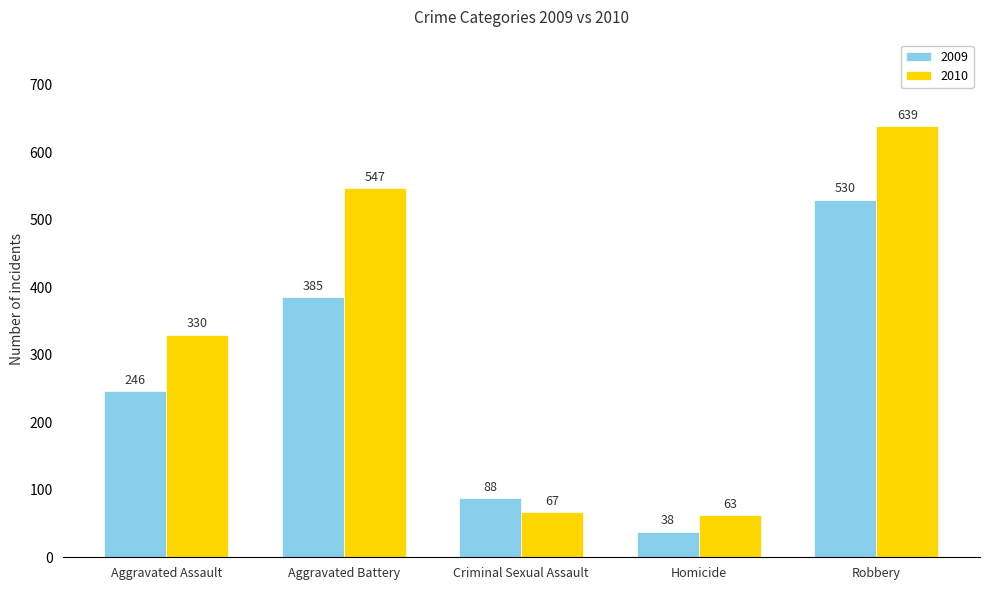

Reading left to right, extract all data points from this chart.

2009: 246	385	88	38	530
2010: 330	547	67	63	639